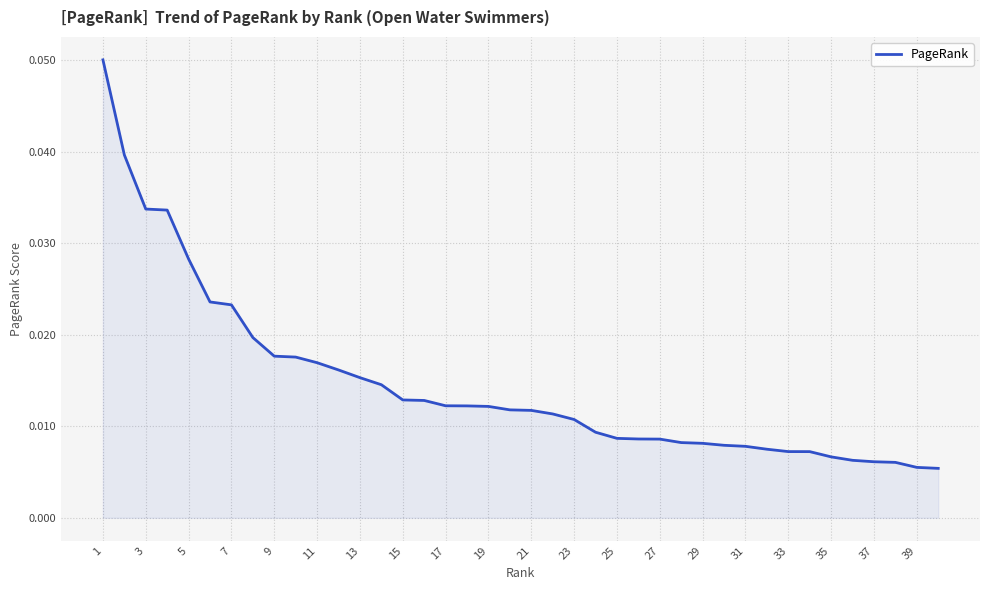

Between 35 and 17, which is larger?

17